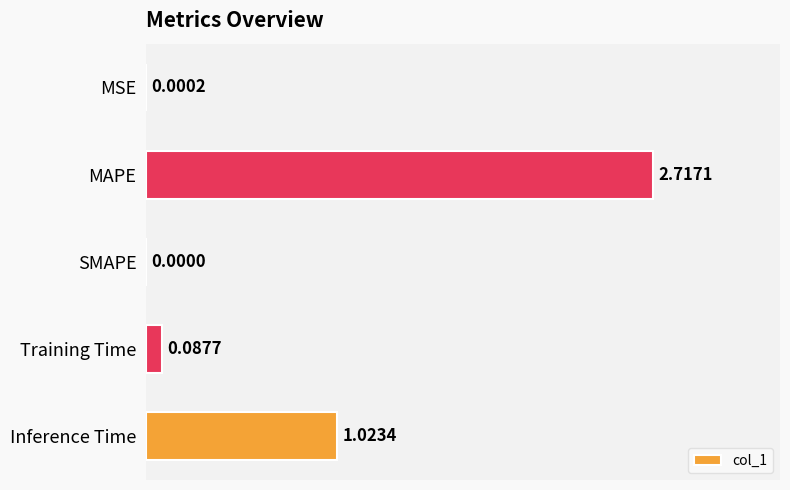

What is the sum of all values?

3.8